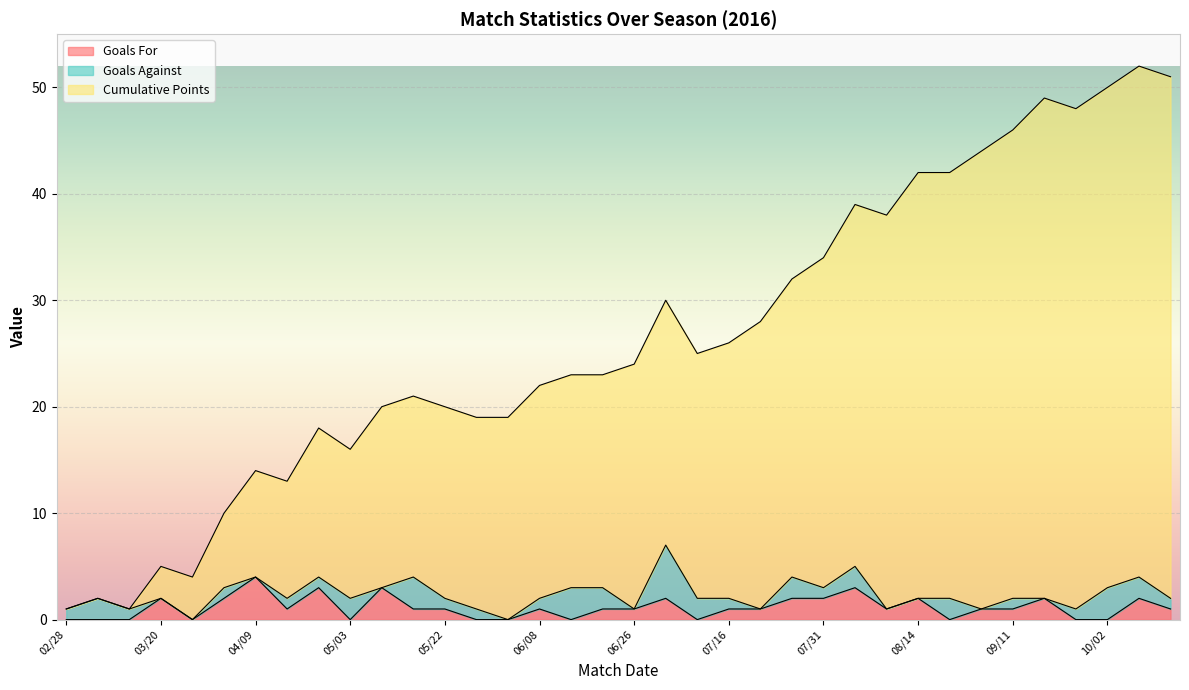

What is the total value across all series at 05/03?

16